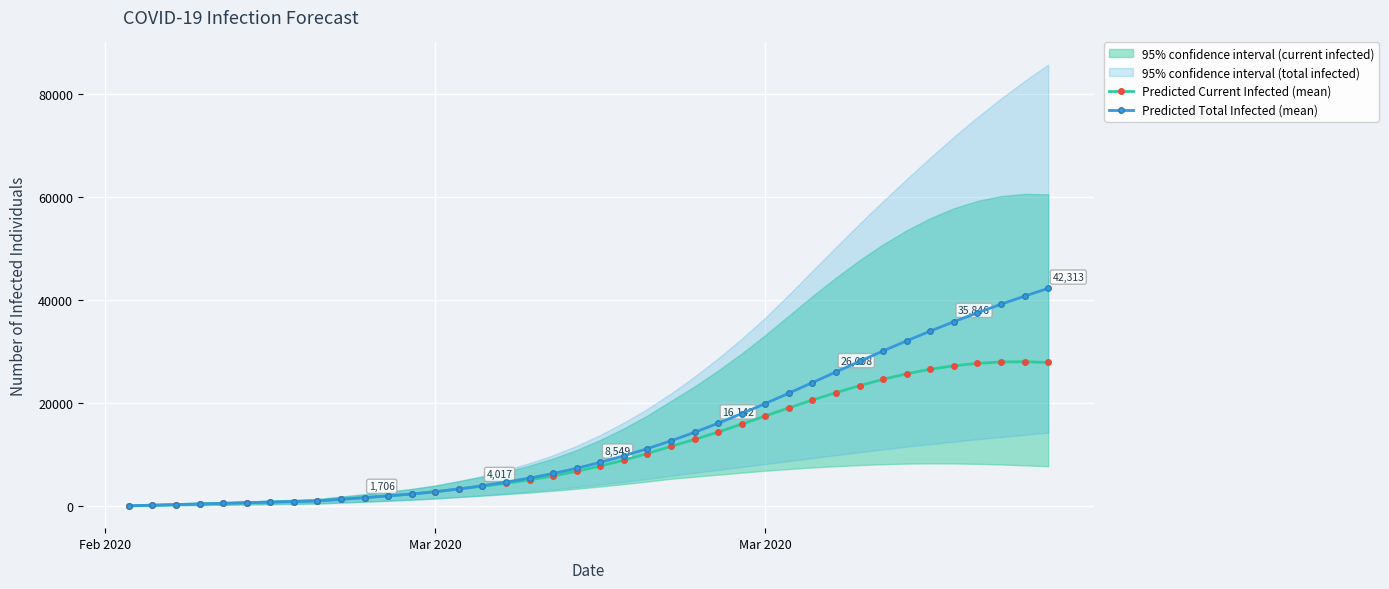

Is this an area chart (filled region under the line)?

No